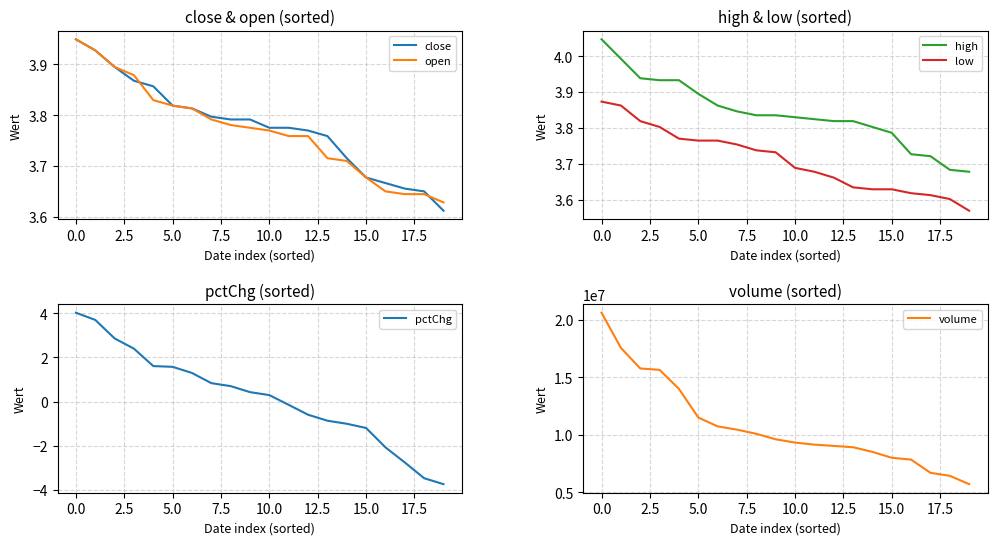

Is it true that pctChg equals -2.0 at 19?

False